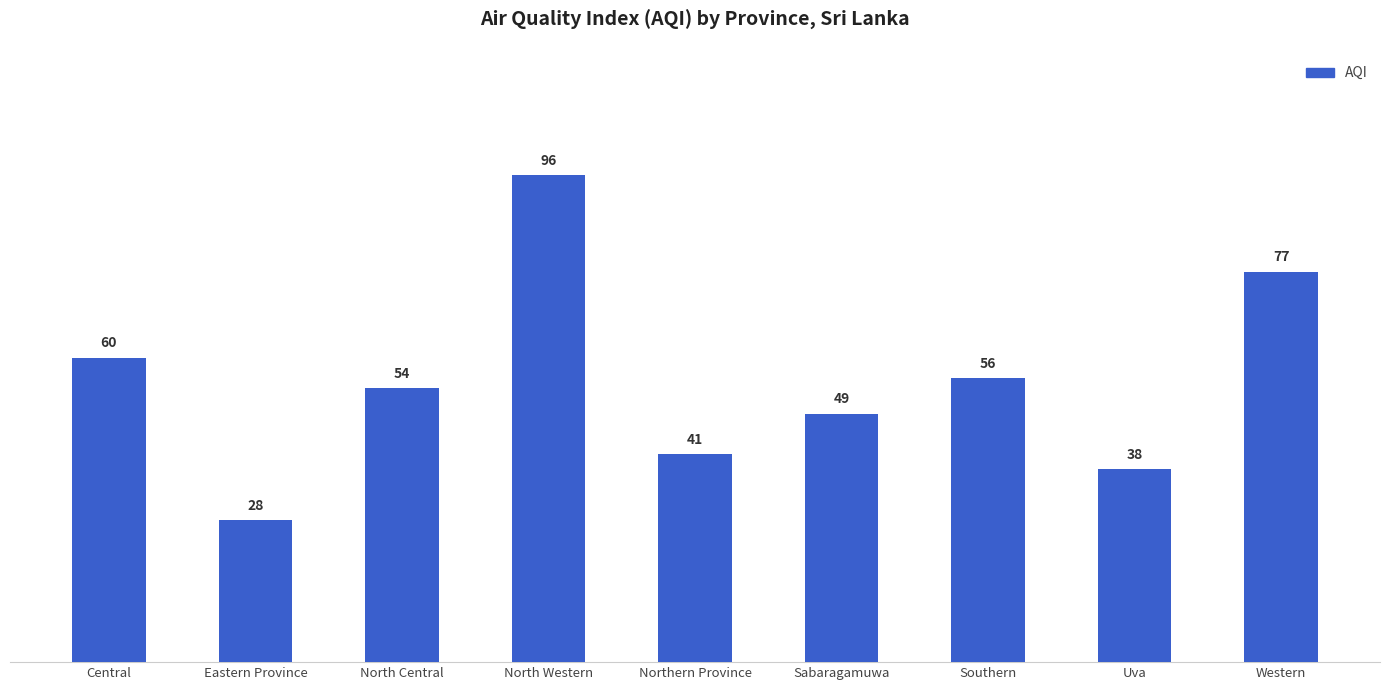

Count the number of categories in the chart.

9